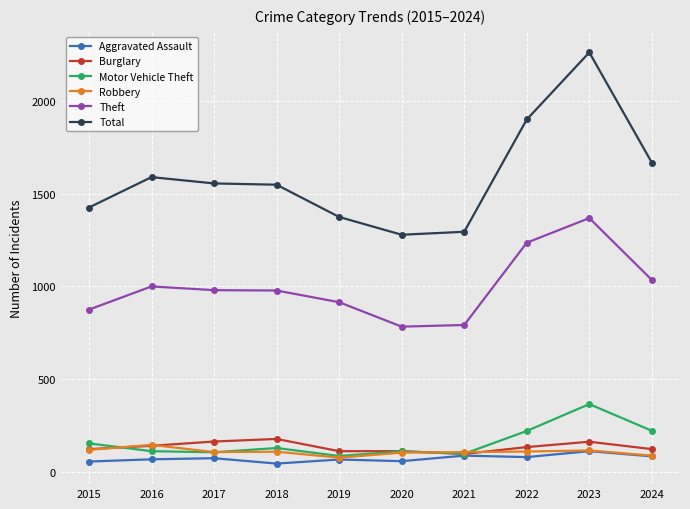

Which category has the highest value across all series?

2023